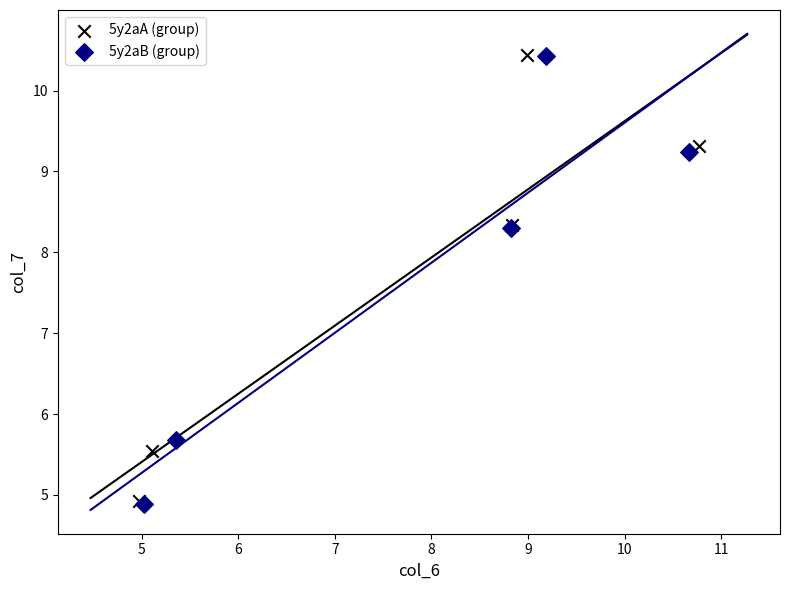

Which series has the largest Y range (max minus min)?

5y2aB (group)